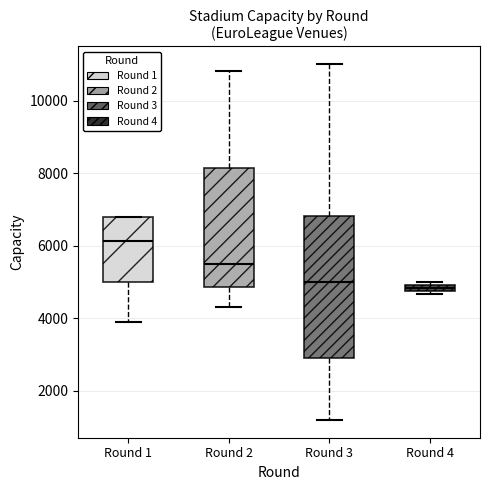

Where does the median line of the box for Round 2 sit on the y-axis? The values are not printed on the chart, so give them approximately, as read against the axis.

5600